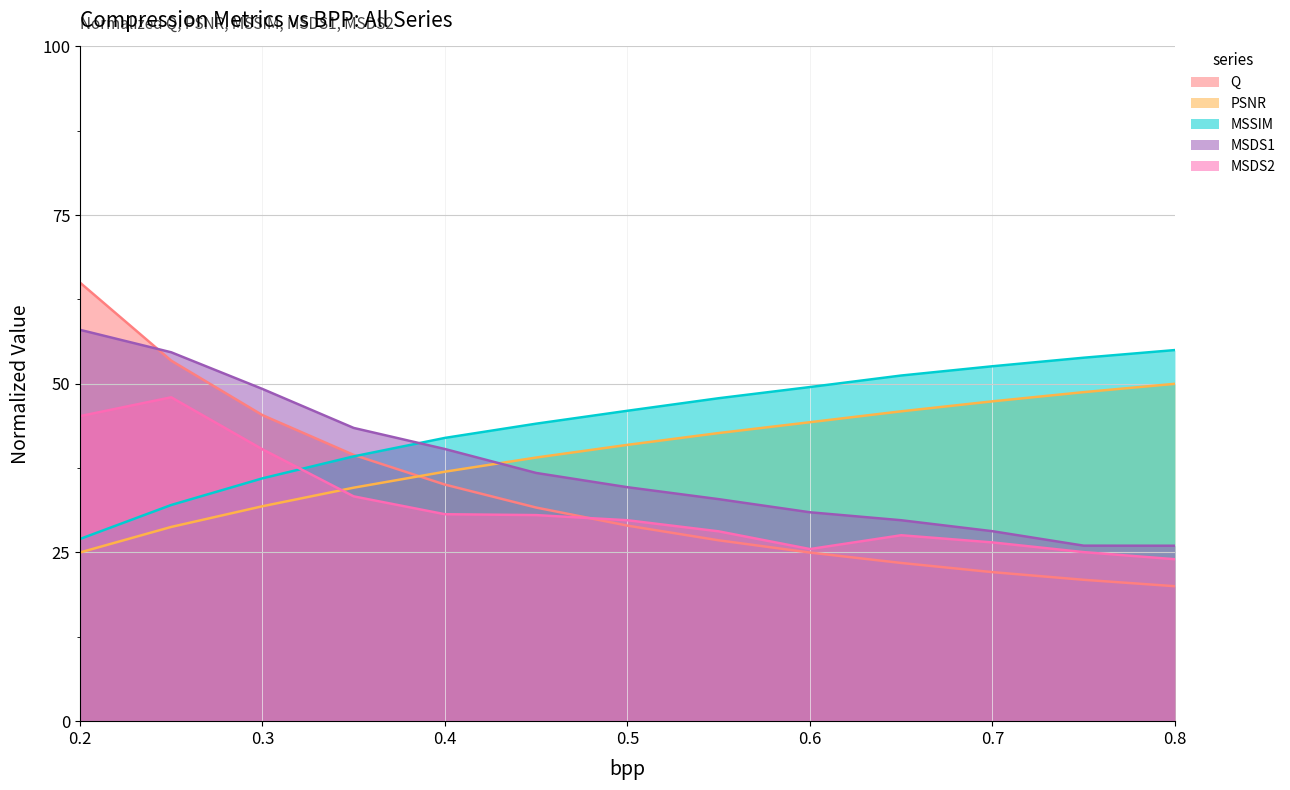

At which category does the chart reach its peak across all series?

0.2